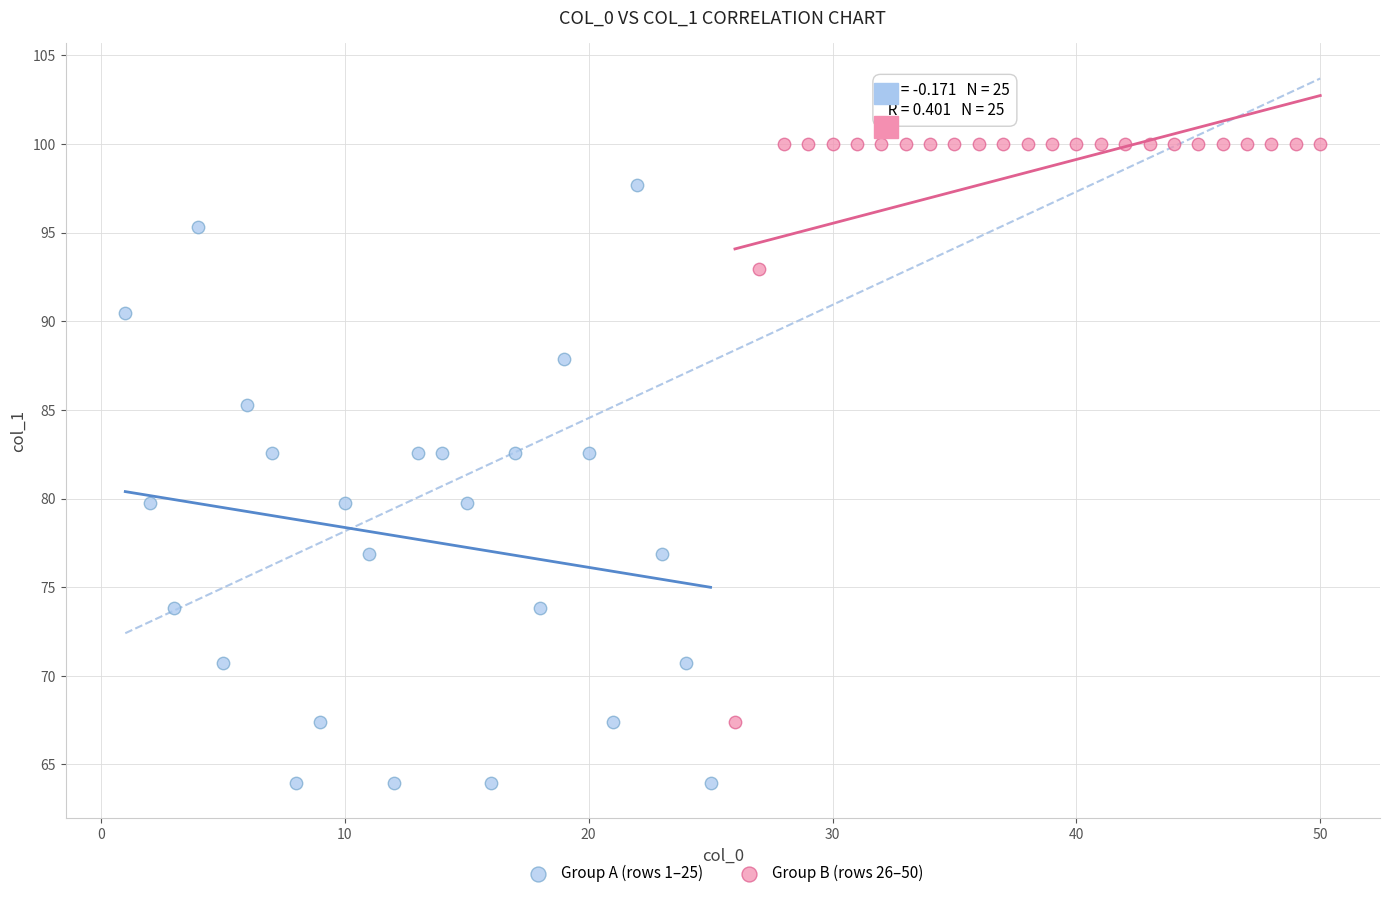

What are all the series names shown in the legend?

Group A (rows 1–25), Group B (rows 26–50)